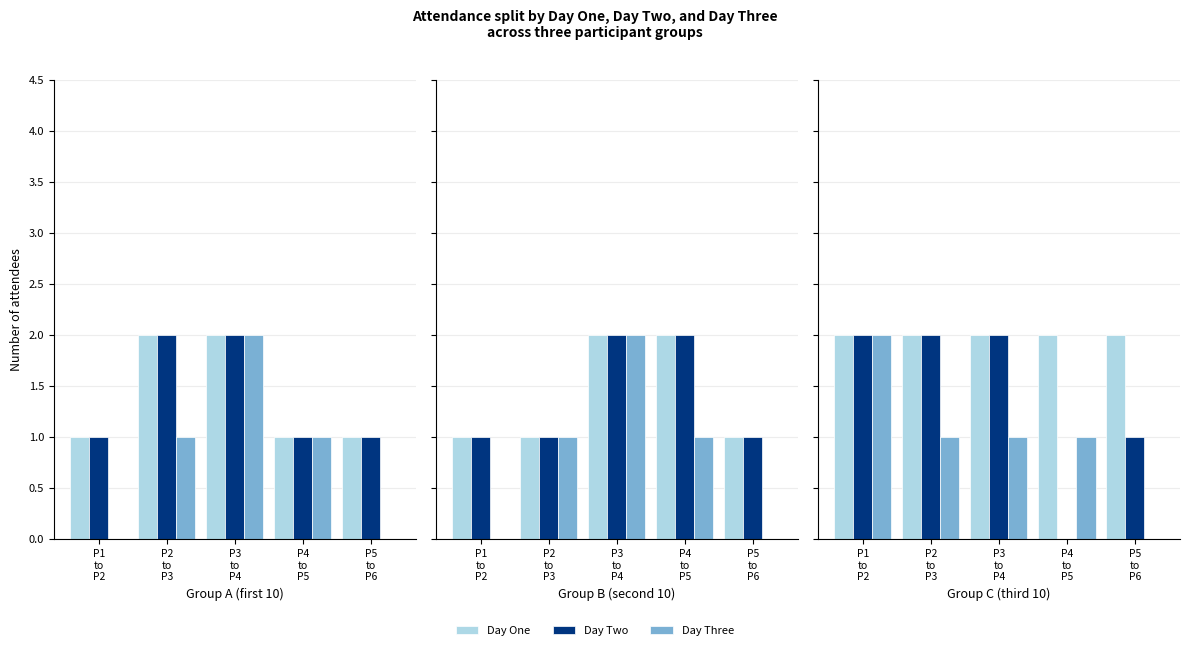

What are all the series names shown in the legend?

Day One, Day Two, Day Three